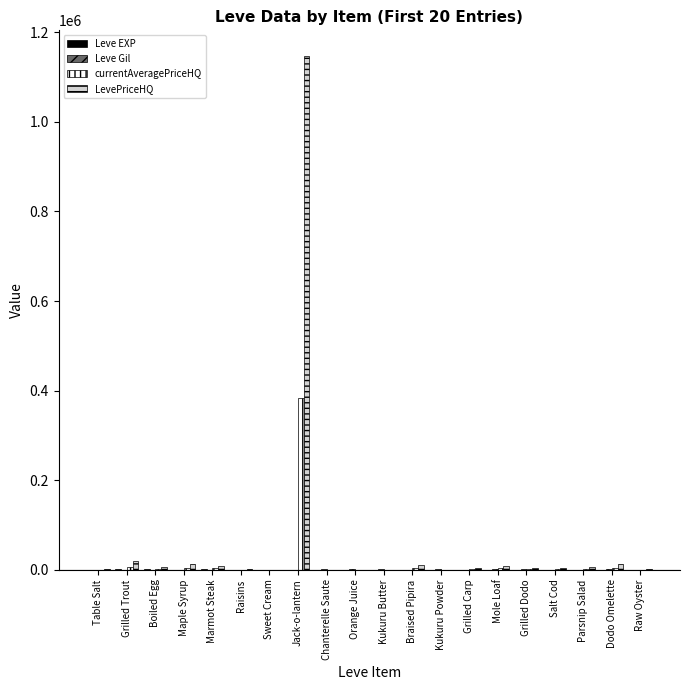

Is it true that LevePriceHQ equals -456444.7 at Chanterelle Saute?

False